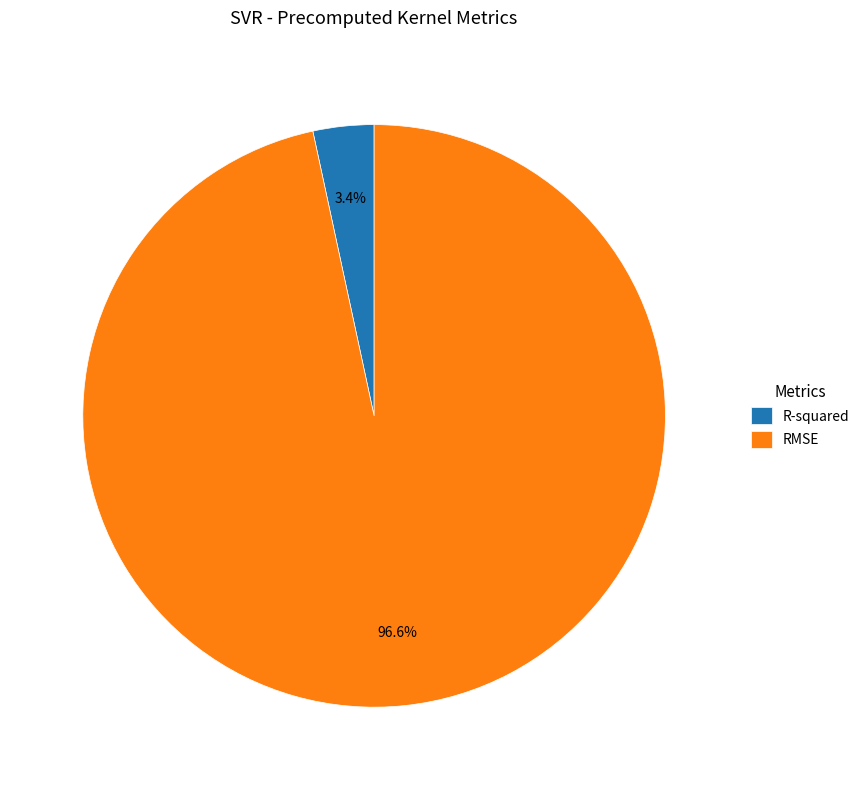

Which has a higher value, RMSE or R-squared?

RMSE